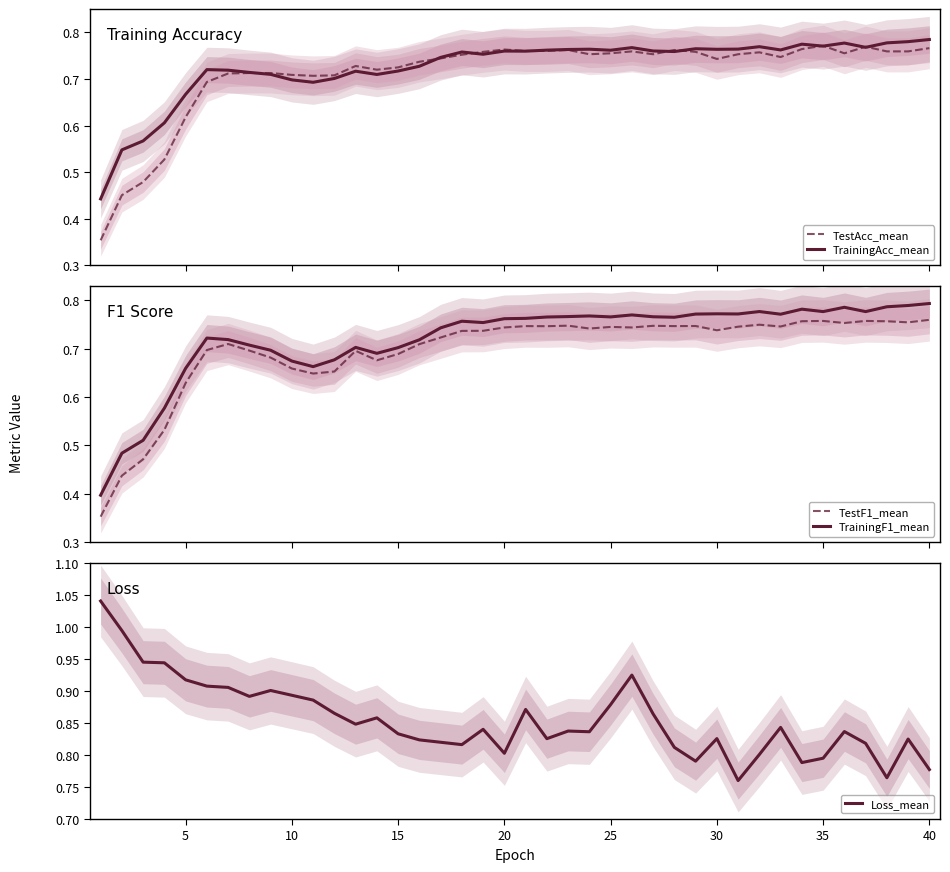

True or false: Loss_mean has a value of 0.3 at 25.

False